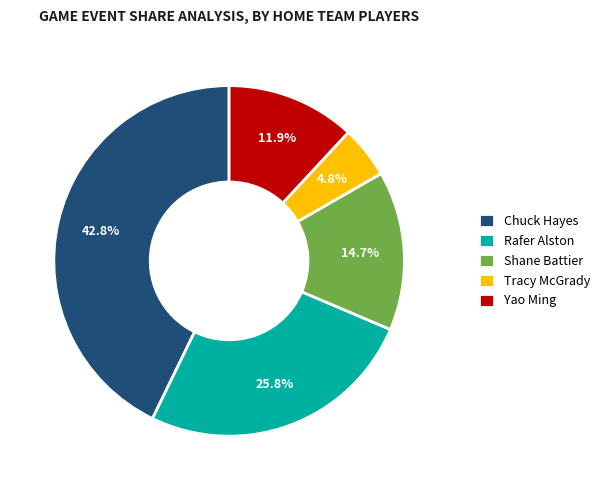

What percentage is the Rafer Alston slice, to the nearest percent?

26%